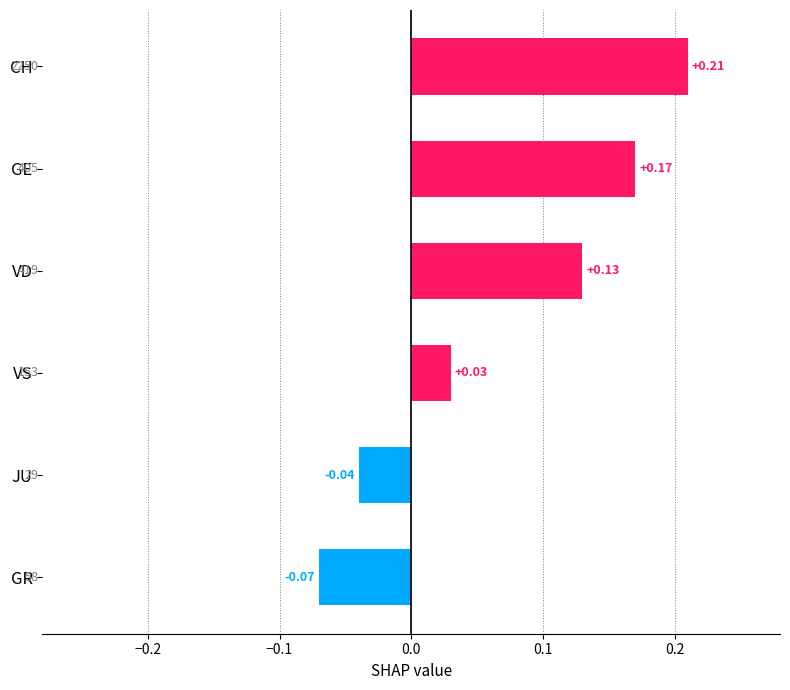

Which has a higher value, VS or GE?

GE